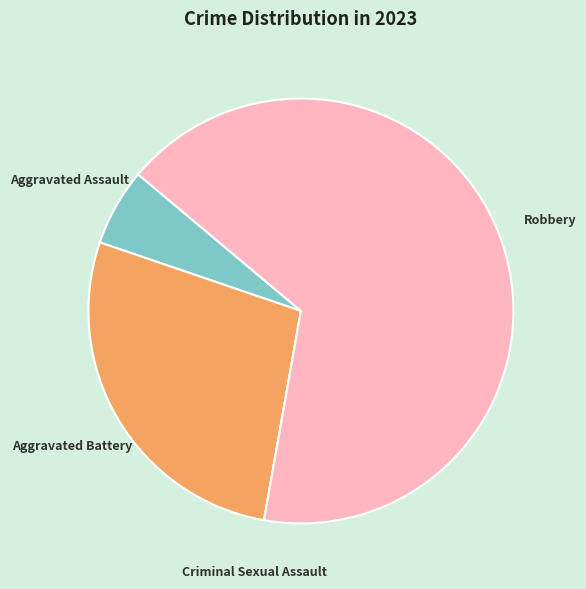

The Aggravated Battery slice represents 27% of the pie. True or false?

True